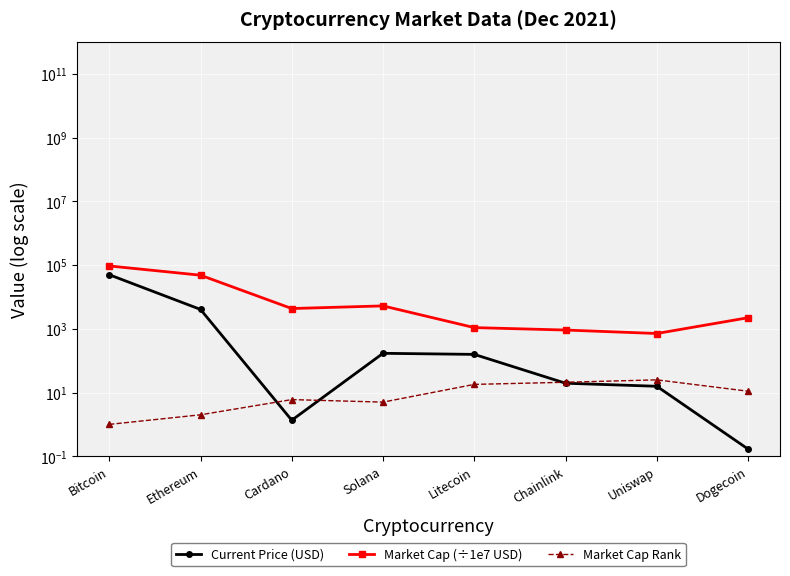

Which category has the lowest value across all series?

Dogecoin